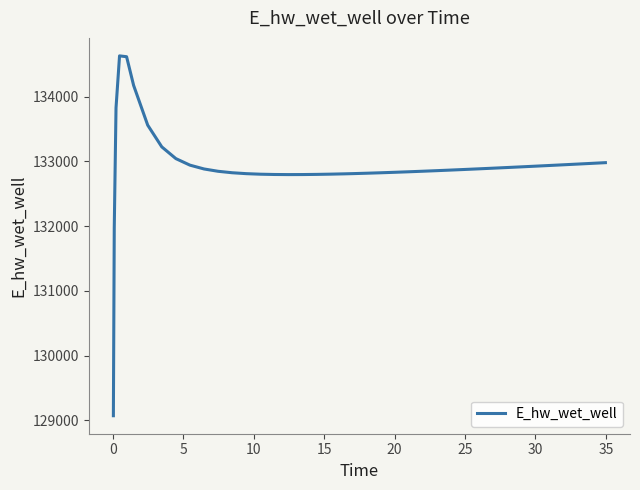

What is the greatest value displayed?

134628.0